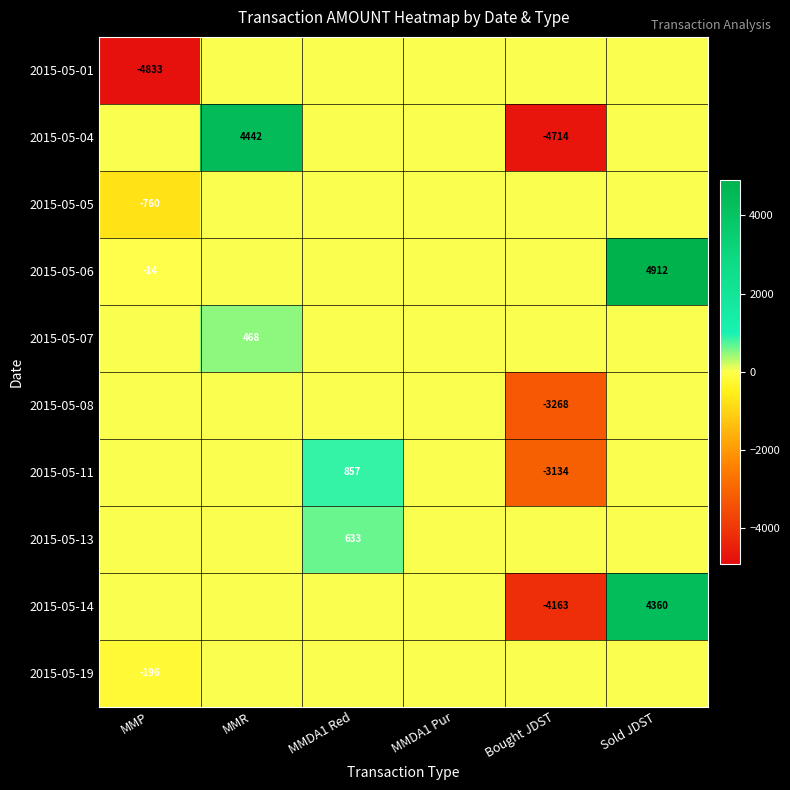

The value of 2015-05-14 at Bought JDST is -4163. True or false?

True